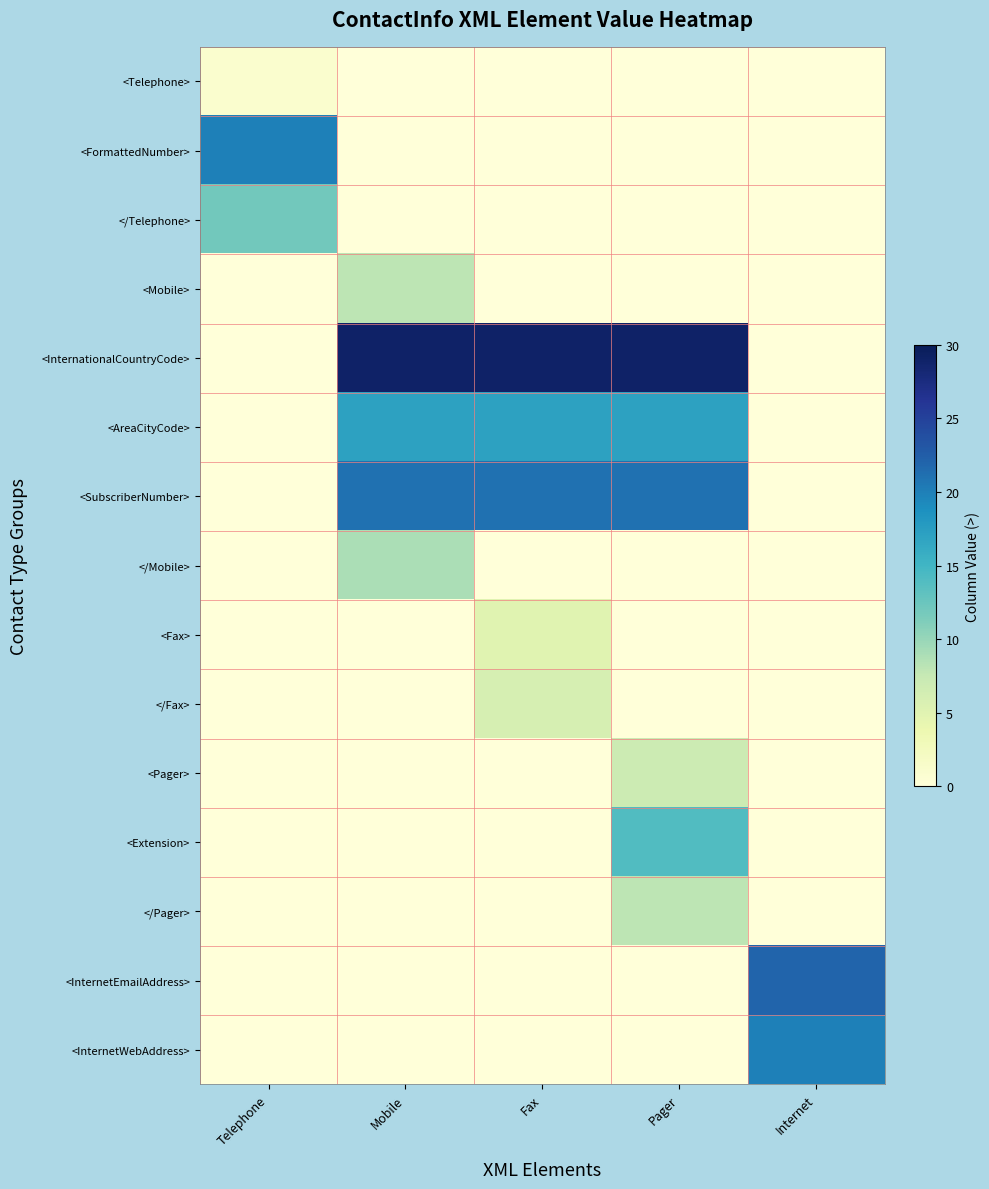

Reading left to right, transcribe all the data shown in this chart.

<Telephone>: Telephone=1	Mobile=0	Fax=0	Pager=0	Internet=0
<FormattedNumber>: Telephone=20	Mobile=0	Fax=0	Pager=0	Internet=0
</Telephone>: Telephone=12	Mobile=0	Fax=0	Pager=0	Internet=0
<Mobile>: Telephone=0	Mobile=8	Fax=0	Pager=0	Internet=0
<InternationalCountryCode>: Telephone=0	Mobile=29	Fax=29	Pager=29	Internet=0
<AreaCityCode>: Telephone=0	Mobile=17	Fax=17	Pager=17	Internet=0
<SubscriberNumber>: Telephone=0	Mobile=21	Fax=21	Pager=21	Internet=0
</Mobile>: Telephone=0	Mobile=9	Fax=0	Pager=0	Internet=0
<Fax>: Telephone=0	Mobile=0	Fax=5	Pager=0	Internet=0
</Fax>: Telephone=0	Mobile=0	Fax=6	Pager=0	Internet=0
<Pager>: Telephone=0	Mobile=0	Fax=0	Pager=7	Internet=0
<Extension>: Telephone=0	Mobile=0	Fax=0	Pager=14	Internet=0
</Pager>: Telephone=0	Mobile=0	Fax=0	Pager=8	Internet=0
<InternetEmailAddress>: Telephone=0	Mobile=0	Fax=0	Pager=0	Internet=22
<InternetWebAddress>: Telephone=0	Mobile=0	Fax=0	Pager=0	Internet=20